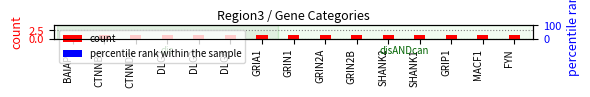

How many values in percentile rank within the sample are above zero?

6